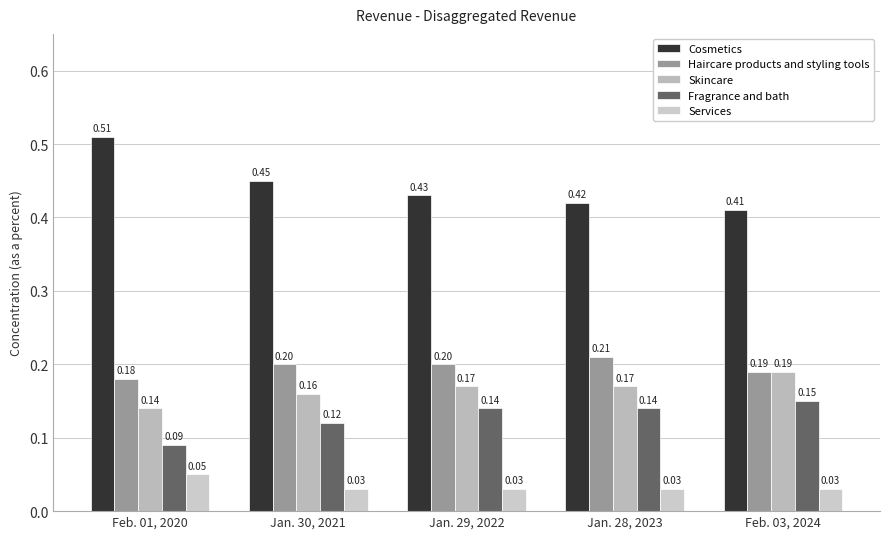

What is the value of the Skincare bar at the 4th from the left?

0.2